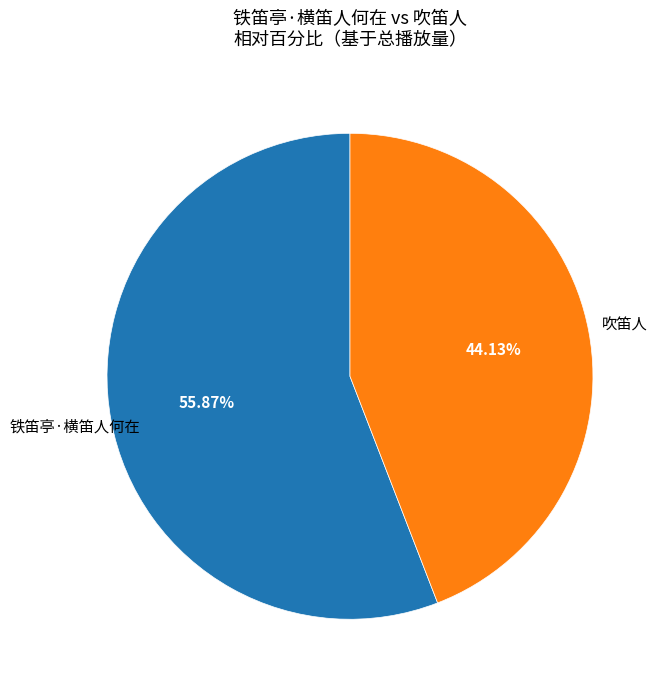

To the nearest percent, what percentage of the pie is 铁笛亭·横笛人何在?

56%